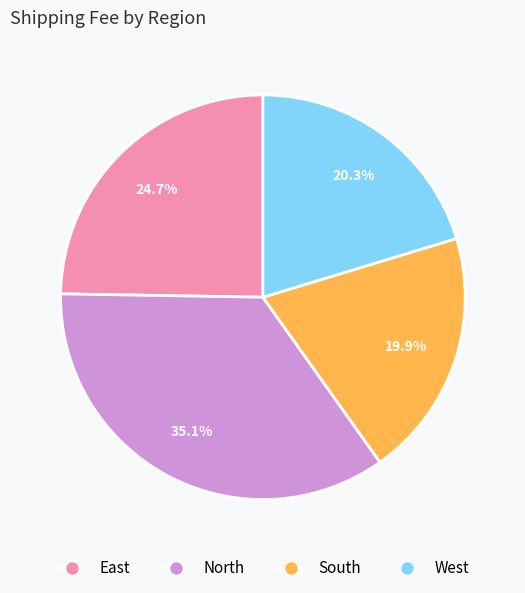

Approximately how many times larger is the value at East compared to West?

1.2